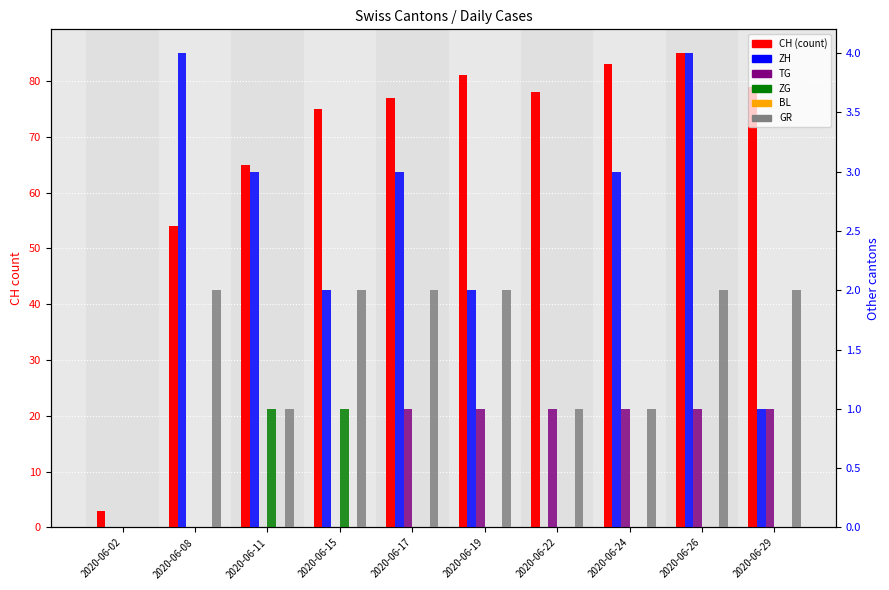

The TG series shows 1 at 2020-06-17. True or false?

True